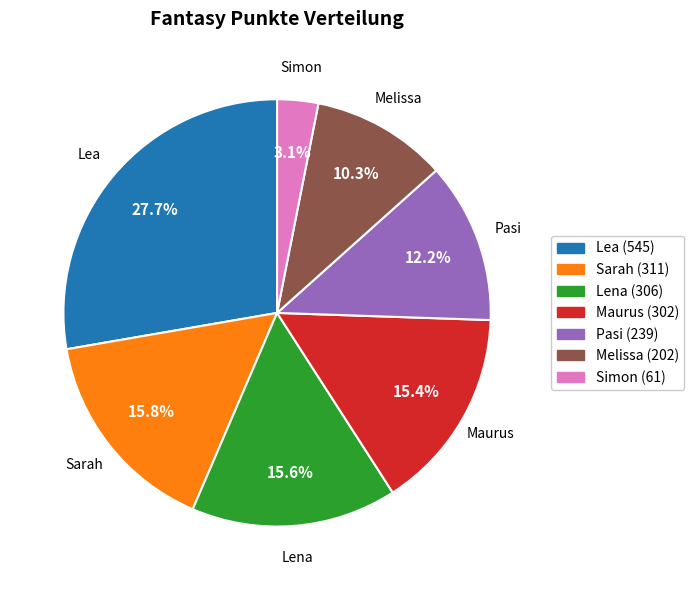

What is the largest slice in the pie chart?

Lea